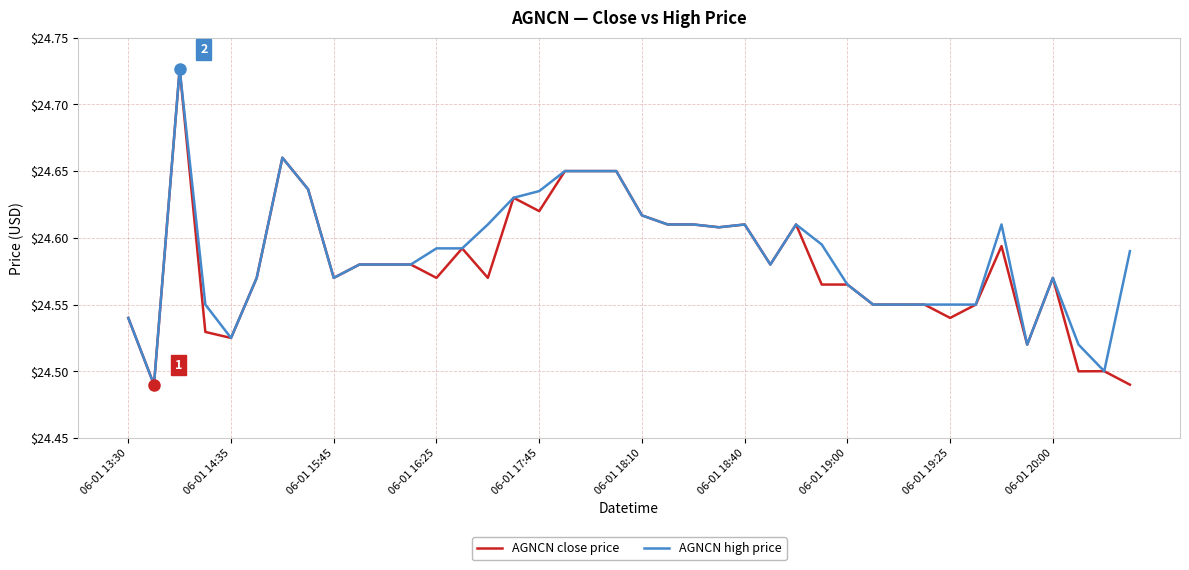

What is the difference between the maximum and minimum values in the AGNCN high price series?

0.2